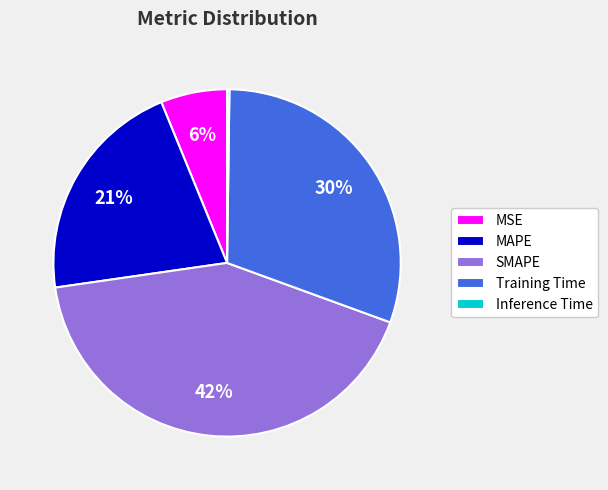

To the nearest percent, what is the average slice percentage?

20%